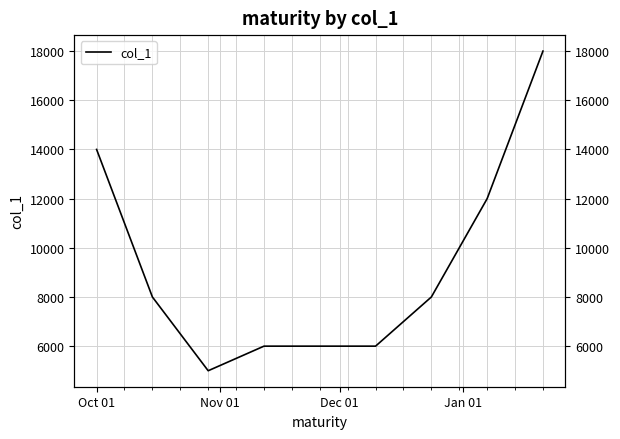

How many interior local valleys (lower than both neighbors) does the data have?

1